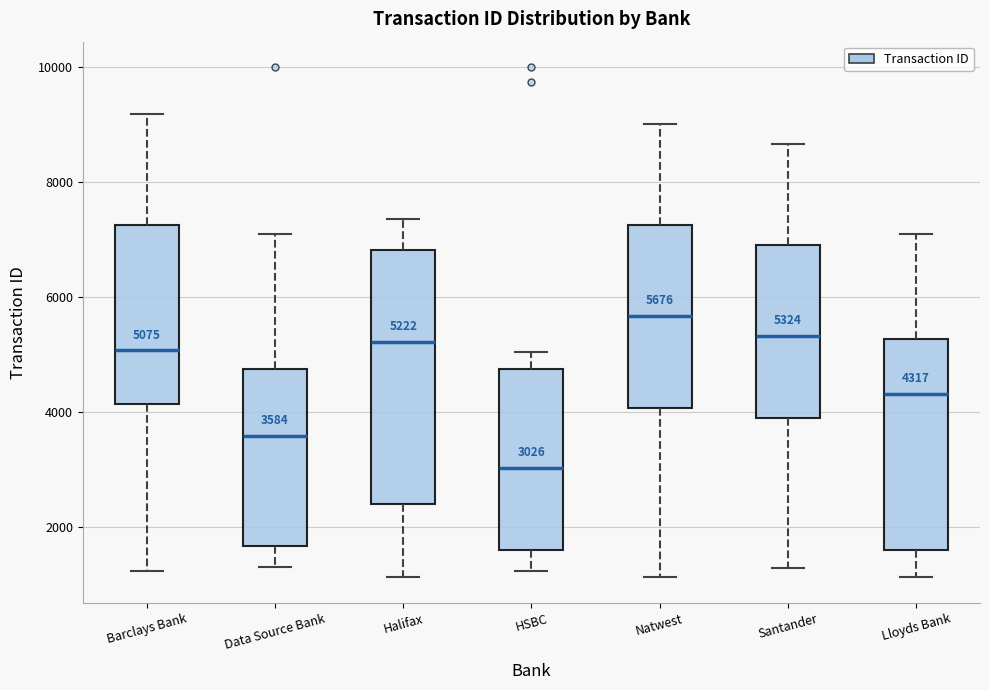

Which box is the tallest, from its lower edge to its upper edge?

Halifax